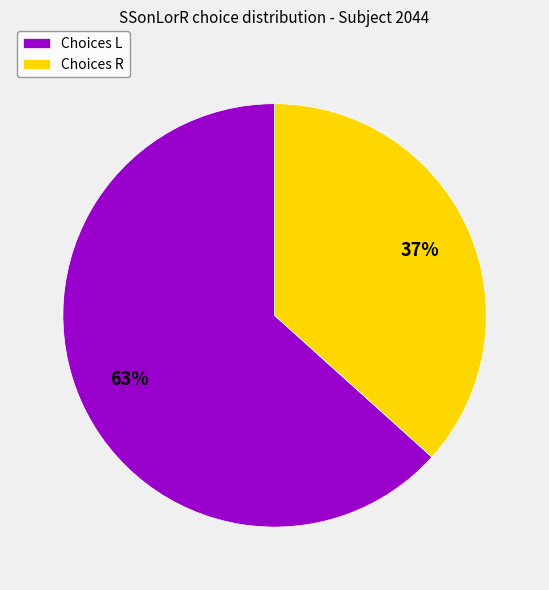

Count the number of slices in the pie.

2